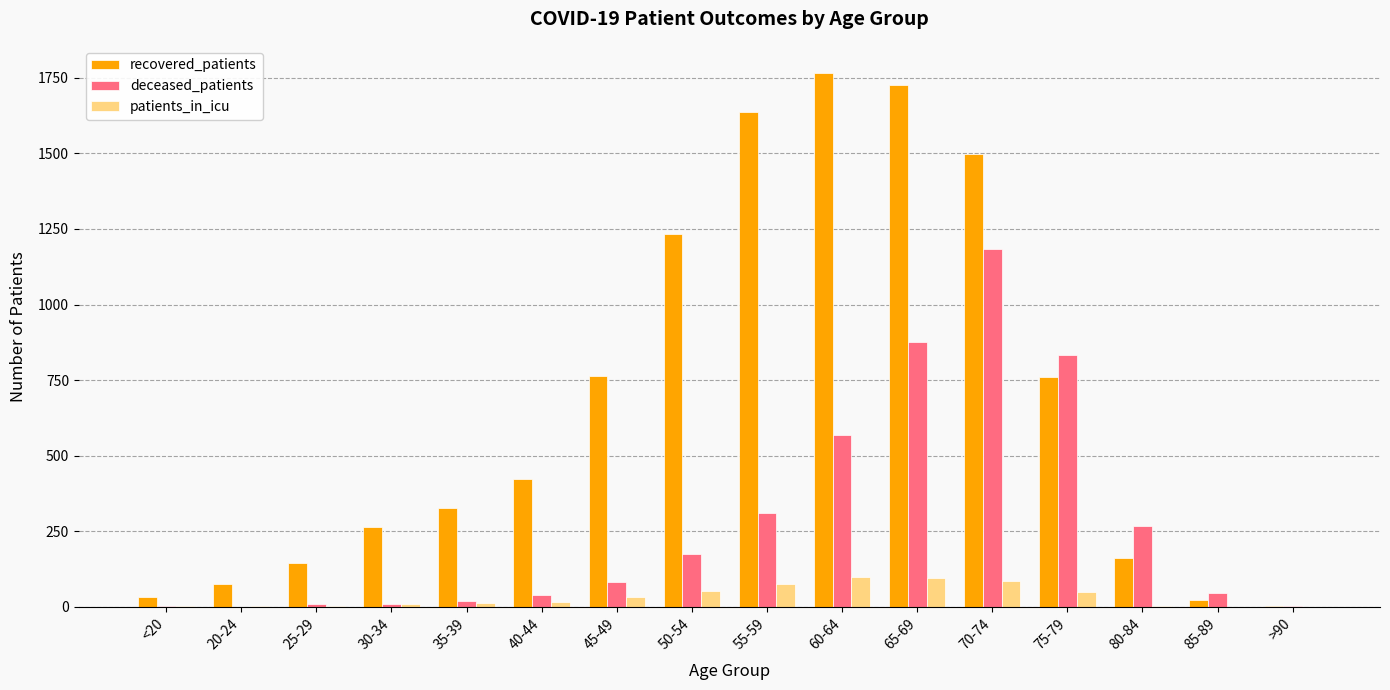

What is the total value across all series at <20?

41